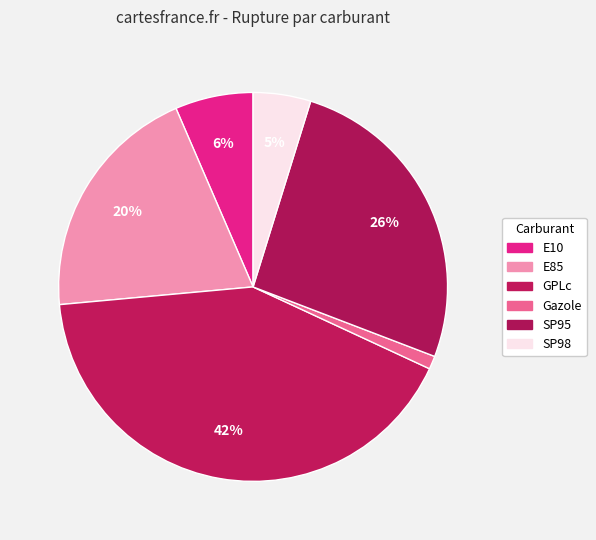

To the nearest percent, what percentage of the pie is SP95?

26%